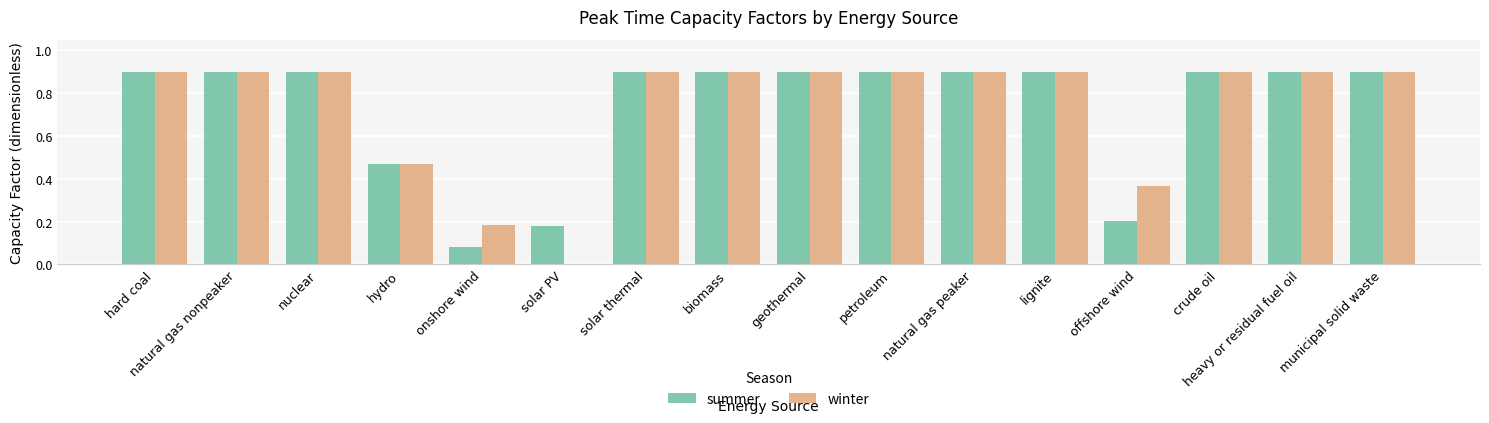

How many distinct data groups are displayed?

2